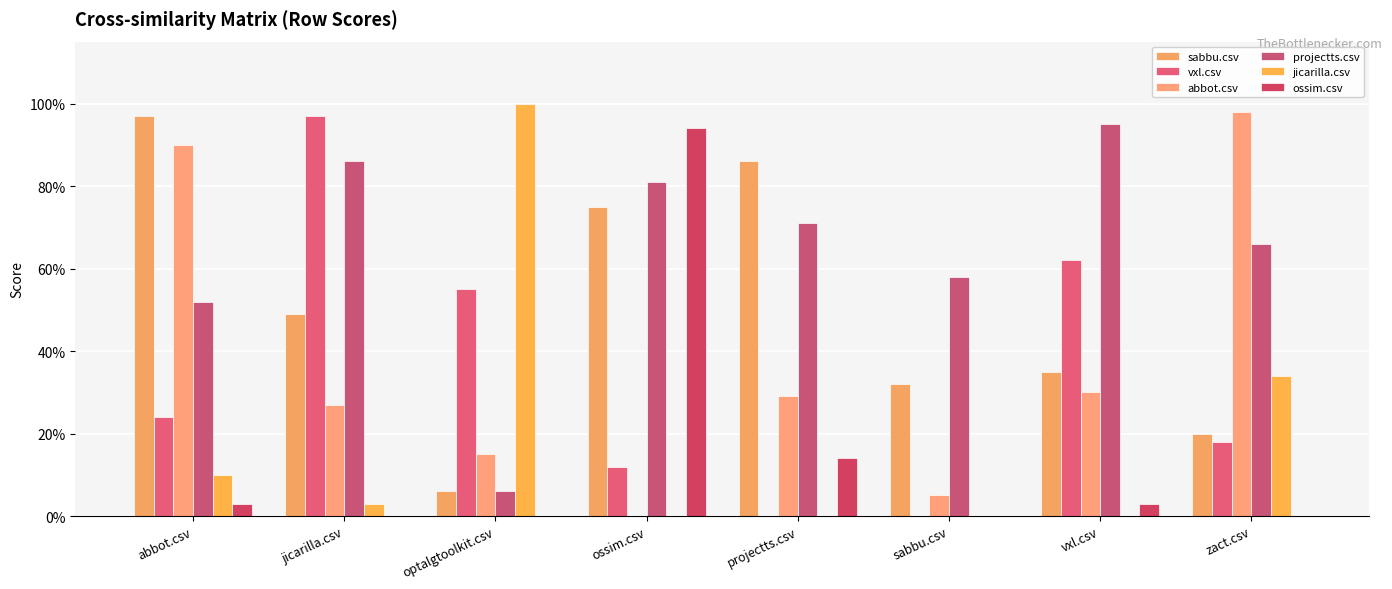

What is the label of the 6th bar from the left?

sabbu.csv